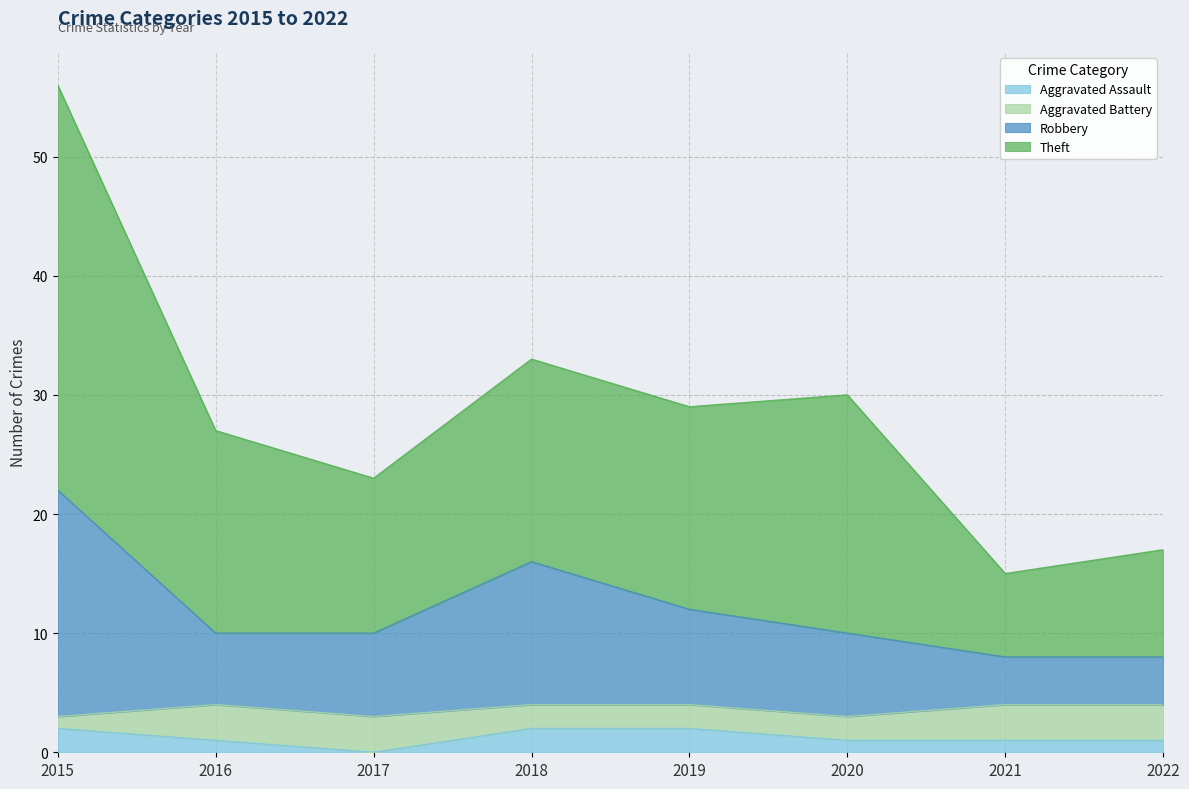

At which category is the sum across all series the highest?

2015